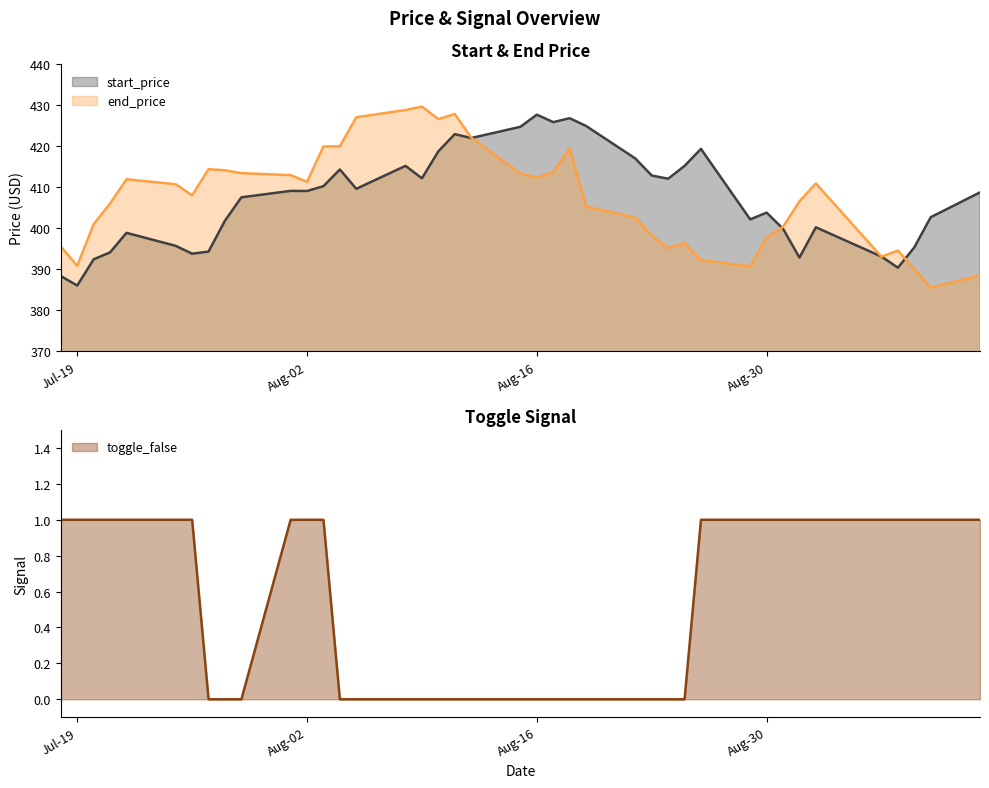

What is the value of the start_price point at the 20th from the left?

422.0